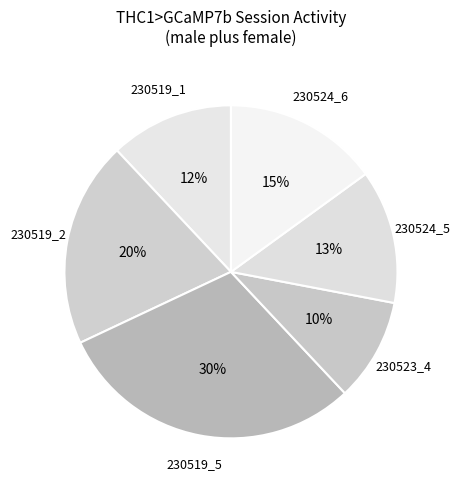

To the nearest percent, what is the difference between the largest and smallest slice percentages?

20%